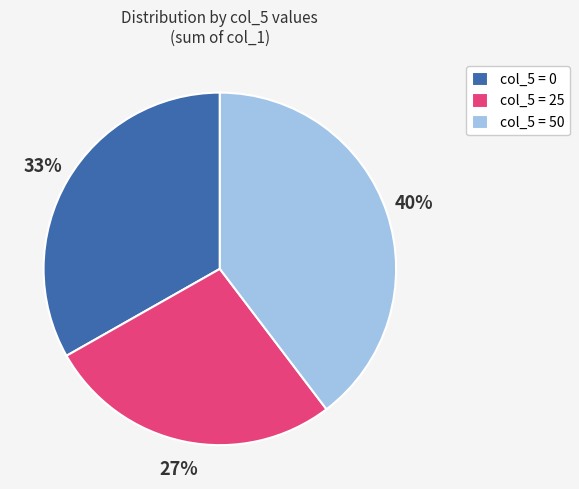

Is it true that col_5 = 25 is 34% of the pie?

False